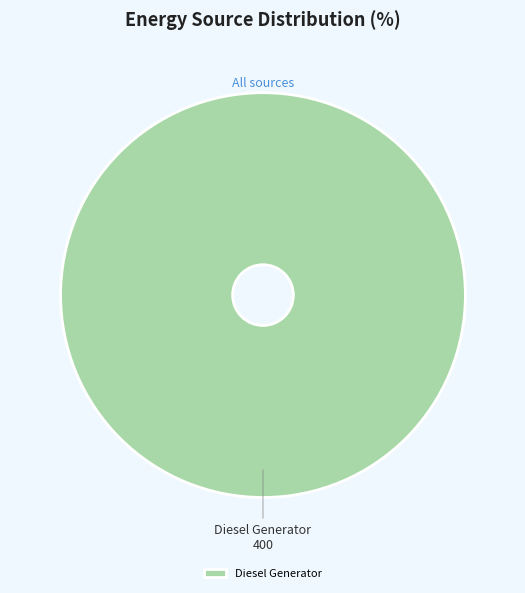

How many slices are in this pie chart?

1